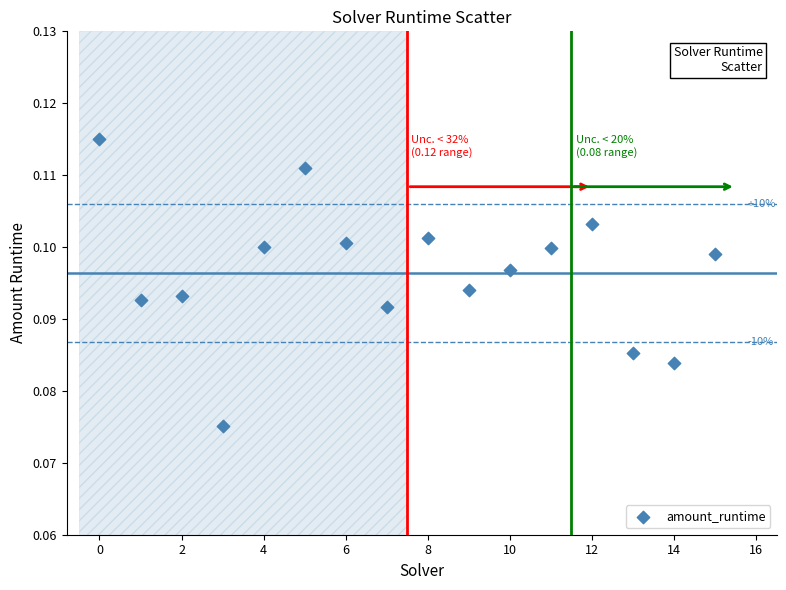

Count the number of points in this scatter plot.

16